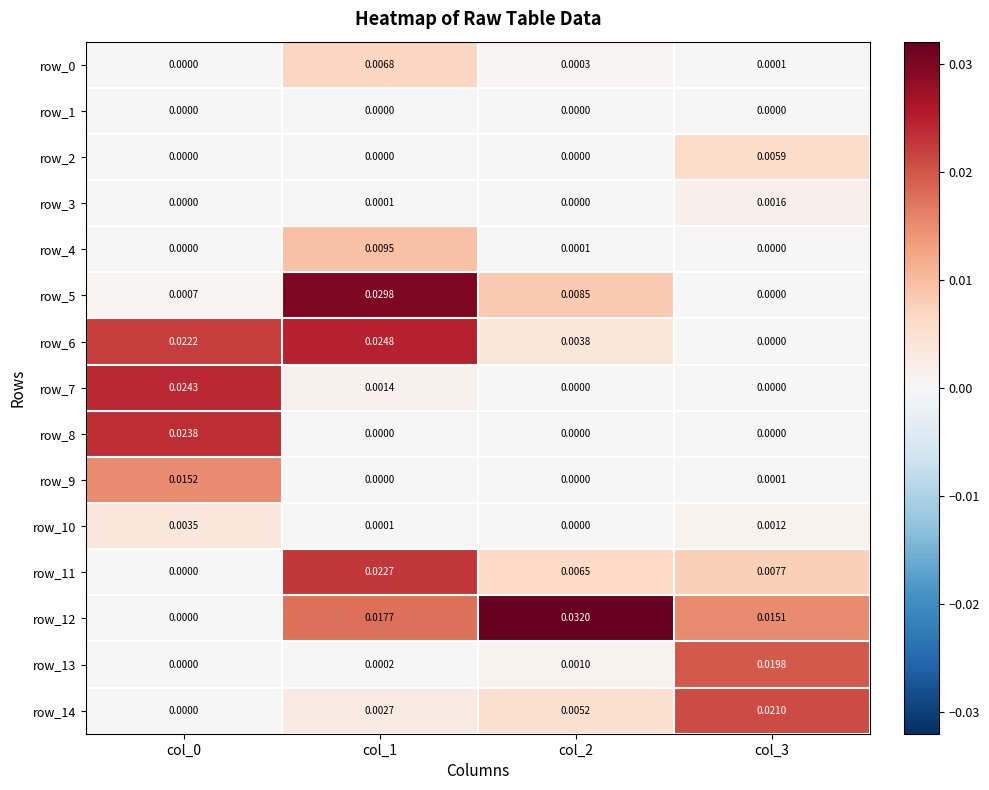

How many values in the row_12 series exceed 0?

3